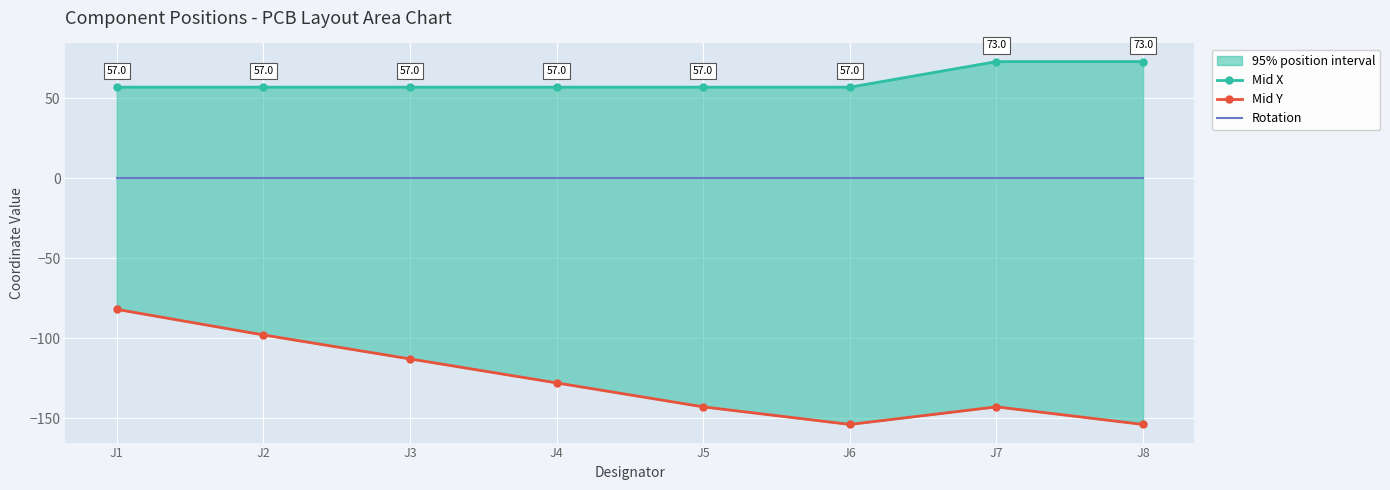

Count the number of data series in this chart.

3